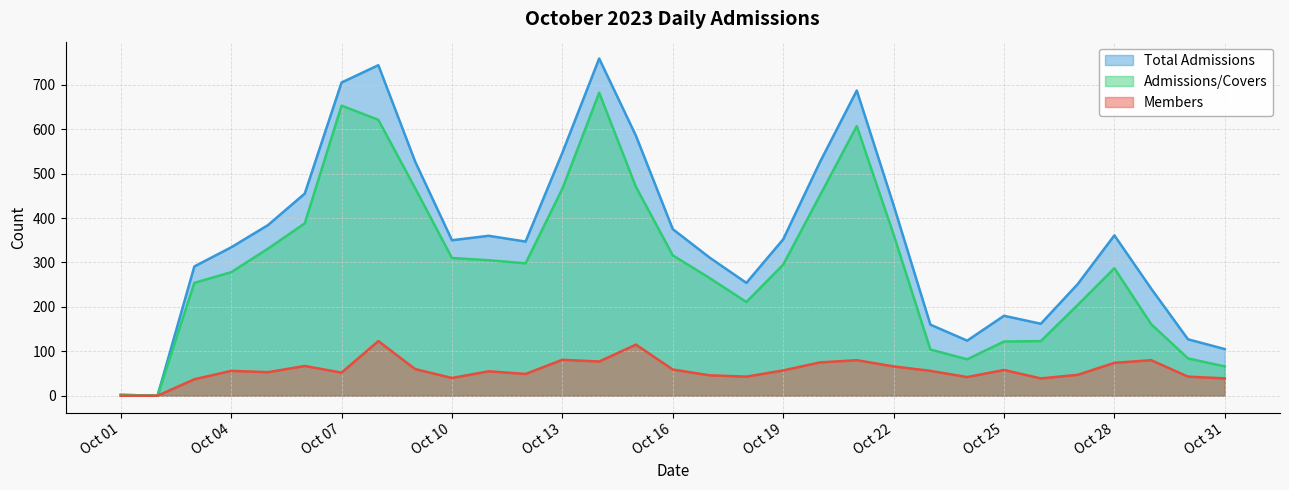

Which has a higher value, 2023-10-14 or 2023-10-05?

2023-10-14